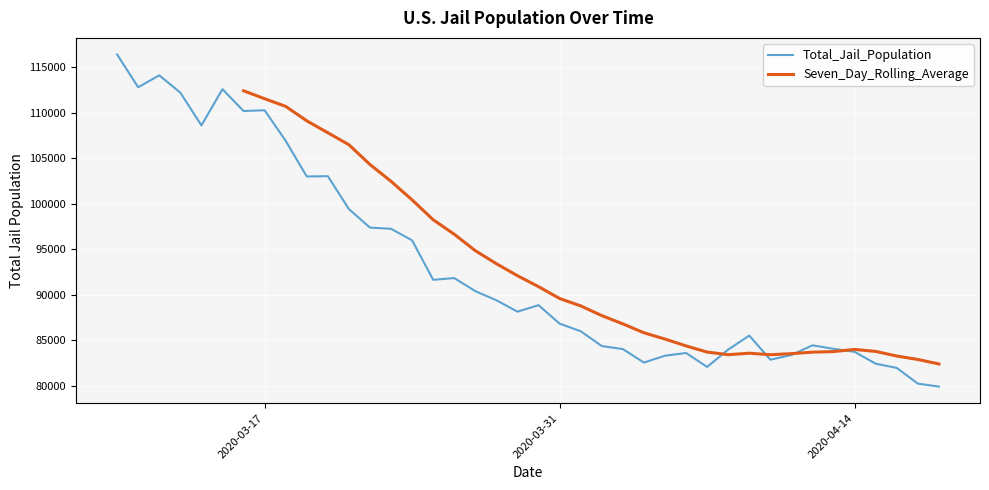

What is the minimum value for Total_Jail_Population?

79915